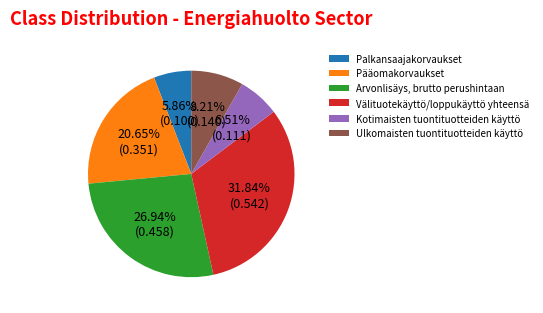

Between Pääomakorvaukset and Kotimaisten tuontituotteiden käyttö, which is larger?

Pääomakorvaukset